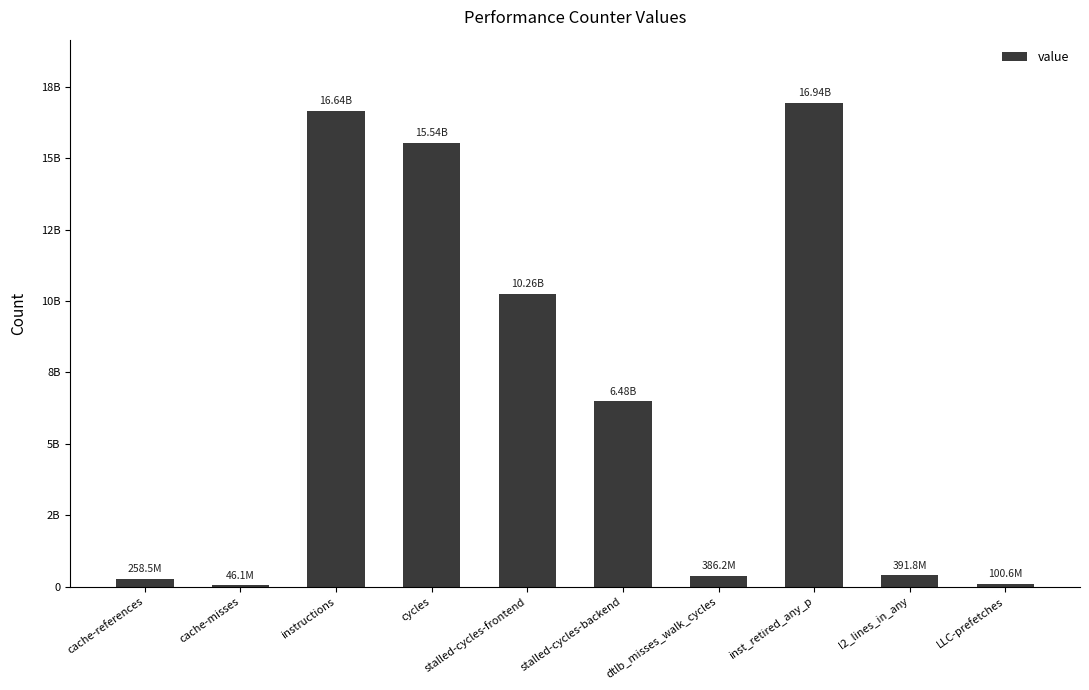

What is the label of the 9th bar from the right?

cache-misses